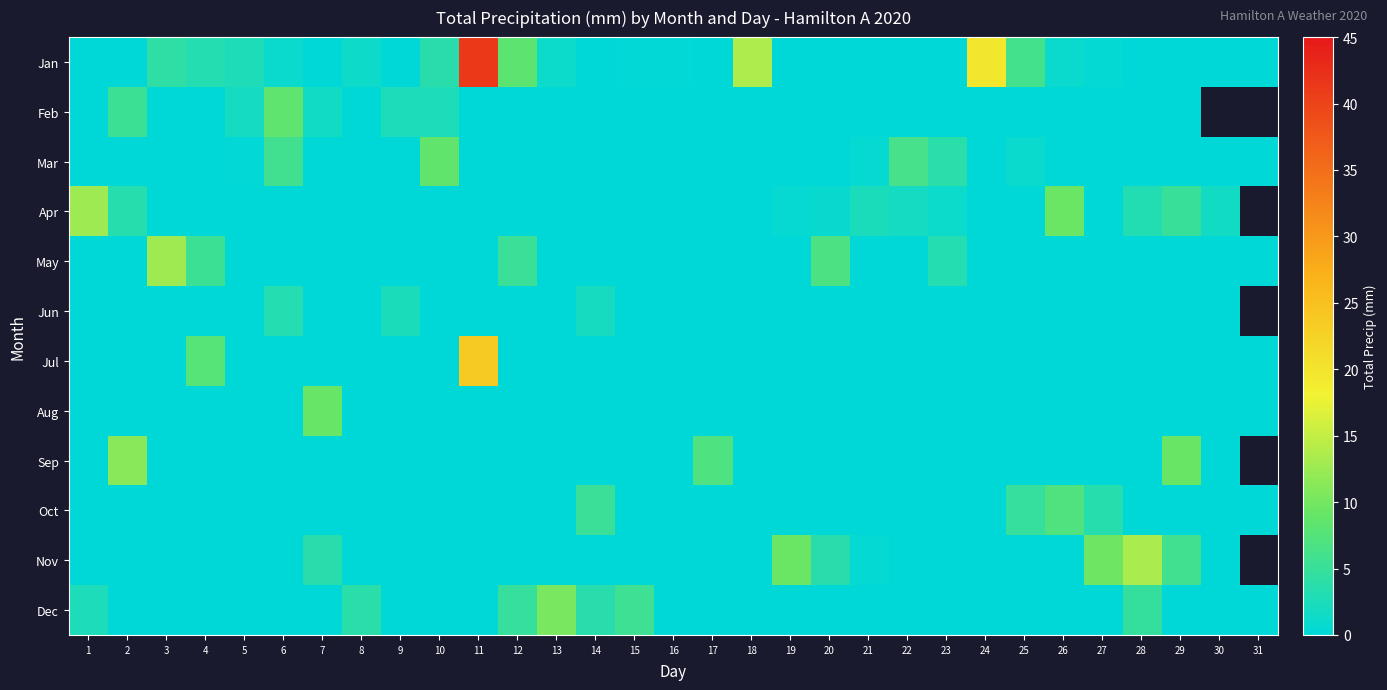

Which series has the largest total across all categories?

Jan